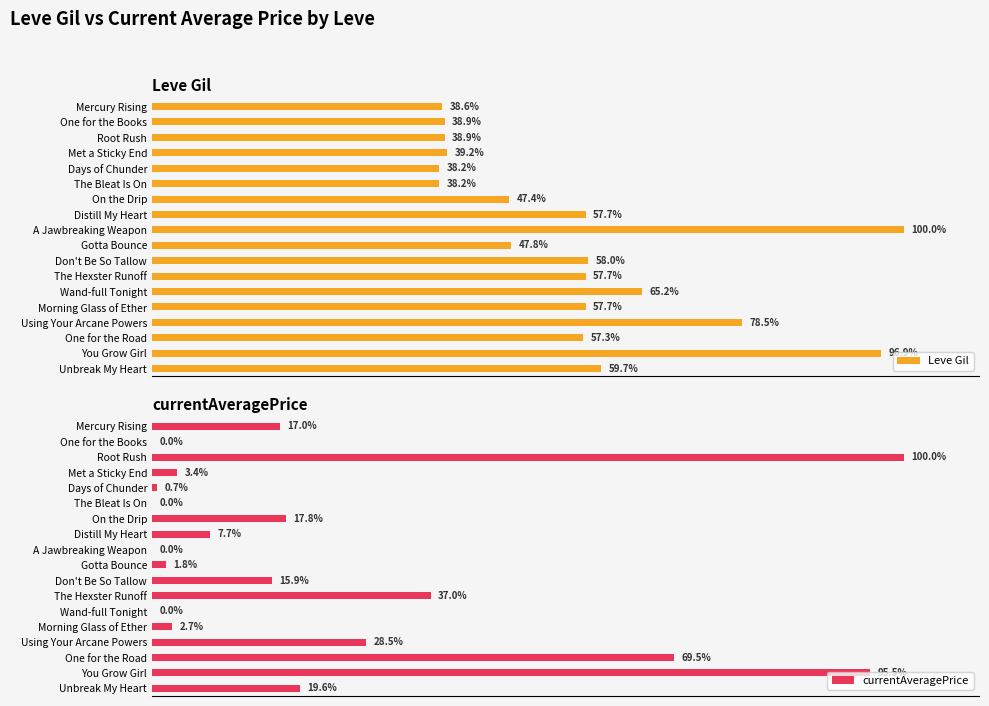

What is the value of the Leve Gil bar at the 7th from the left?

47.4